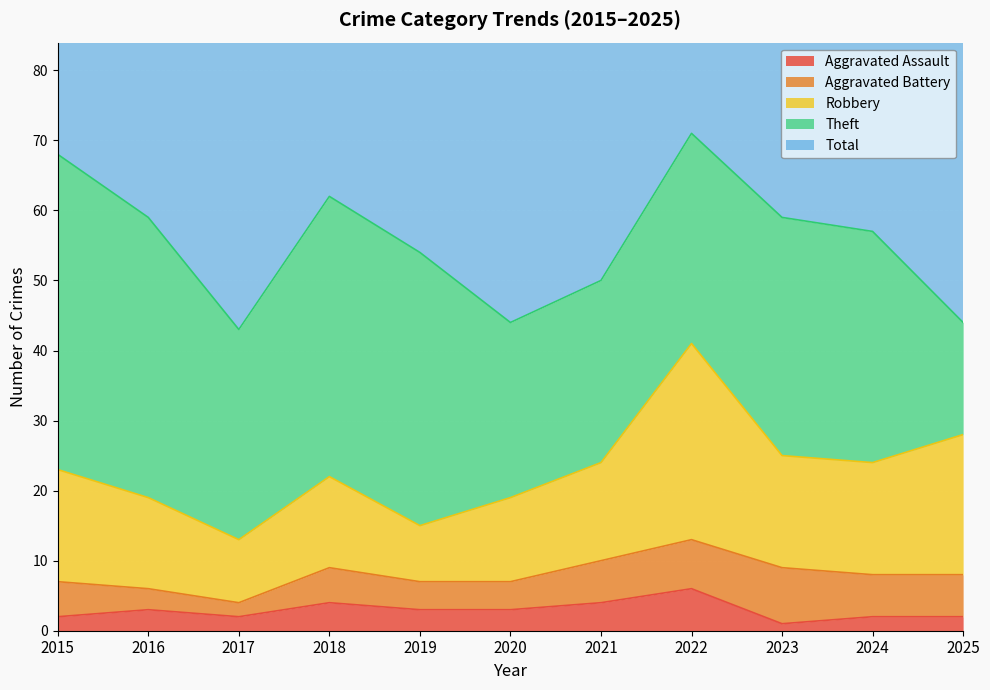

At how many categories does at least one series exceed 37?

11